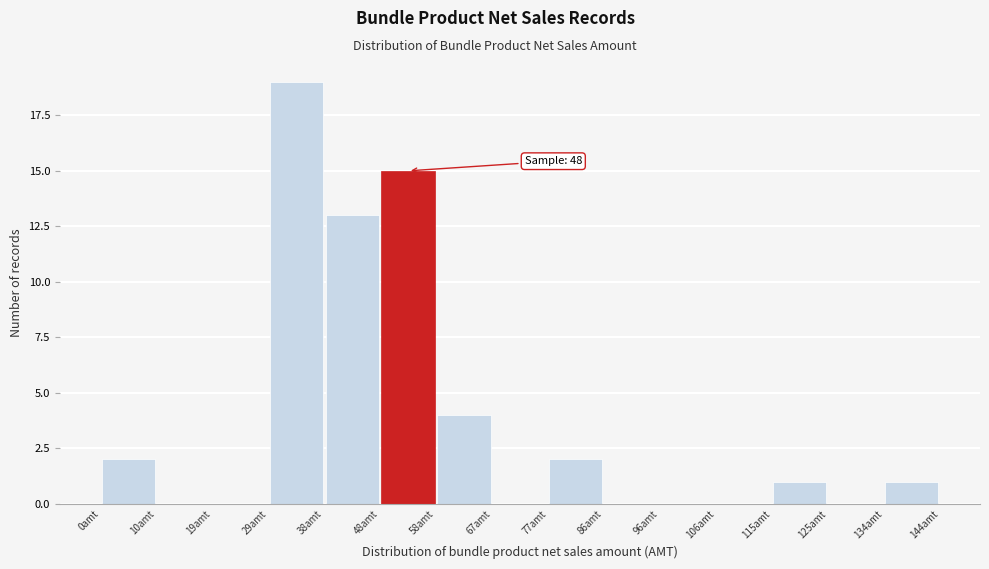

Over which range of the x-axis is the bar tallest?

28.8 to 38.4